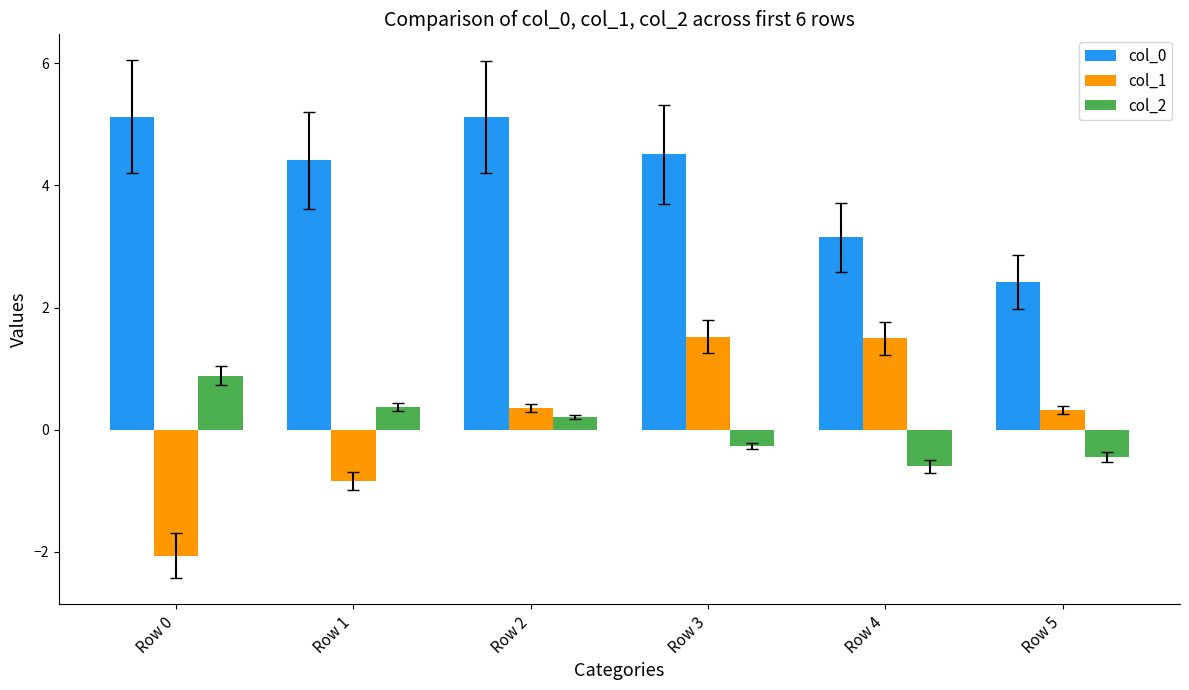

List the series in order of their peak value, lowest first.

col_2, col_1, col_0